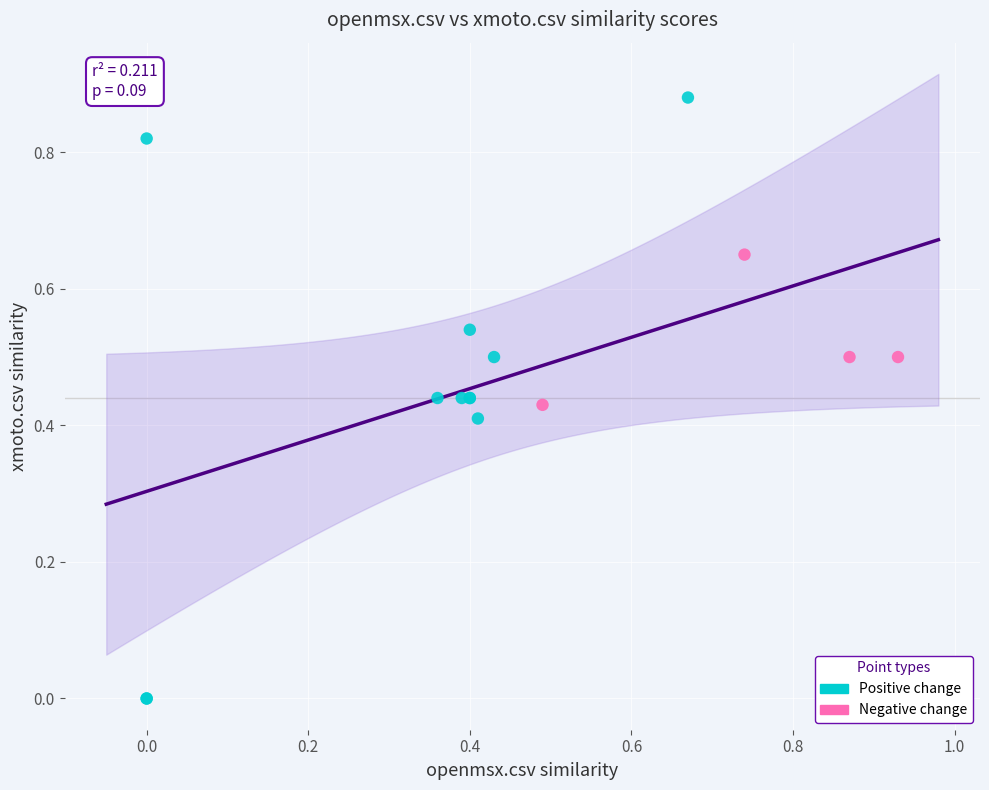

Which series contains the highest Y value?

Positive change